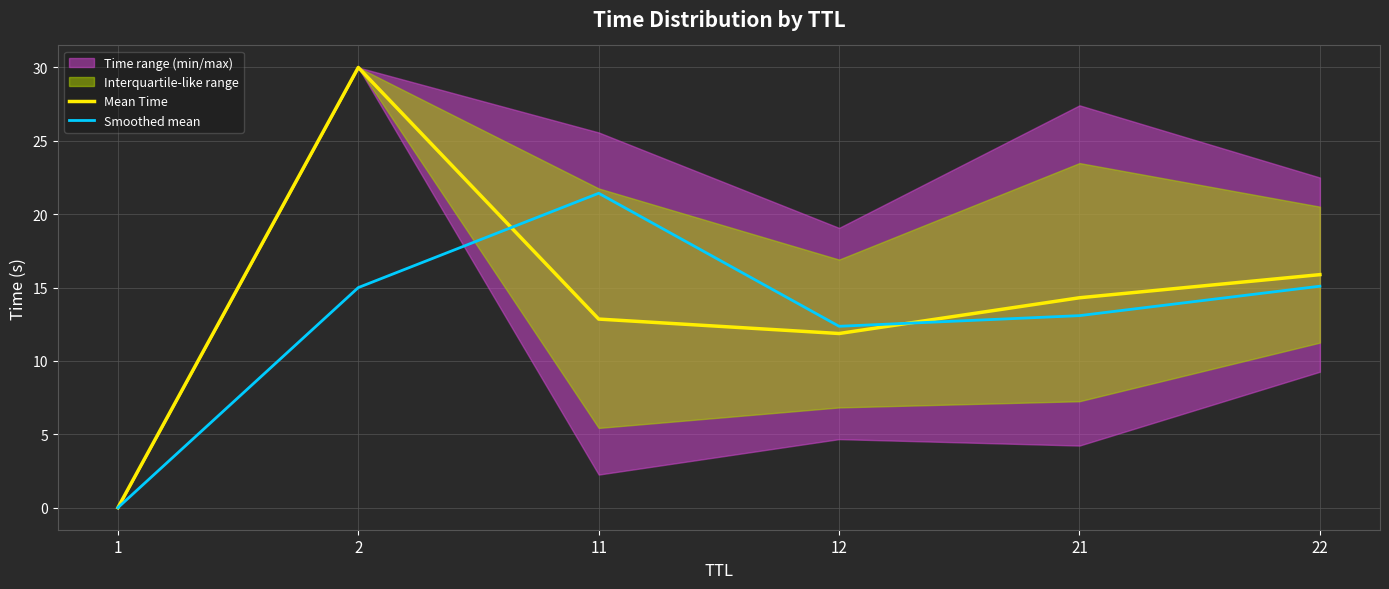

What is the spread (max minus min) of values at 22?

0.8